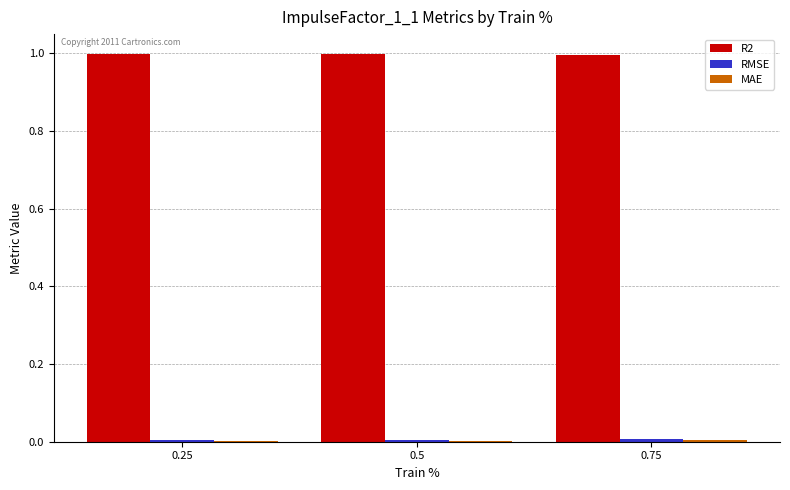

How many groups of bars are there?

3